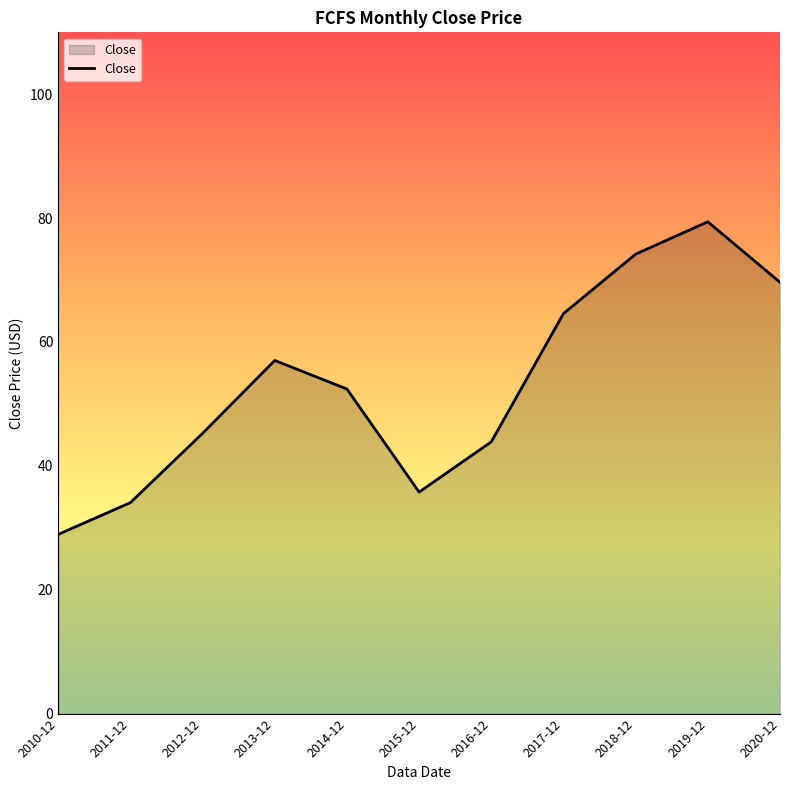

The chart shows a value of 33.0 at 2018-12. True or false?

False